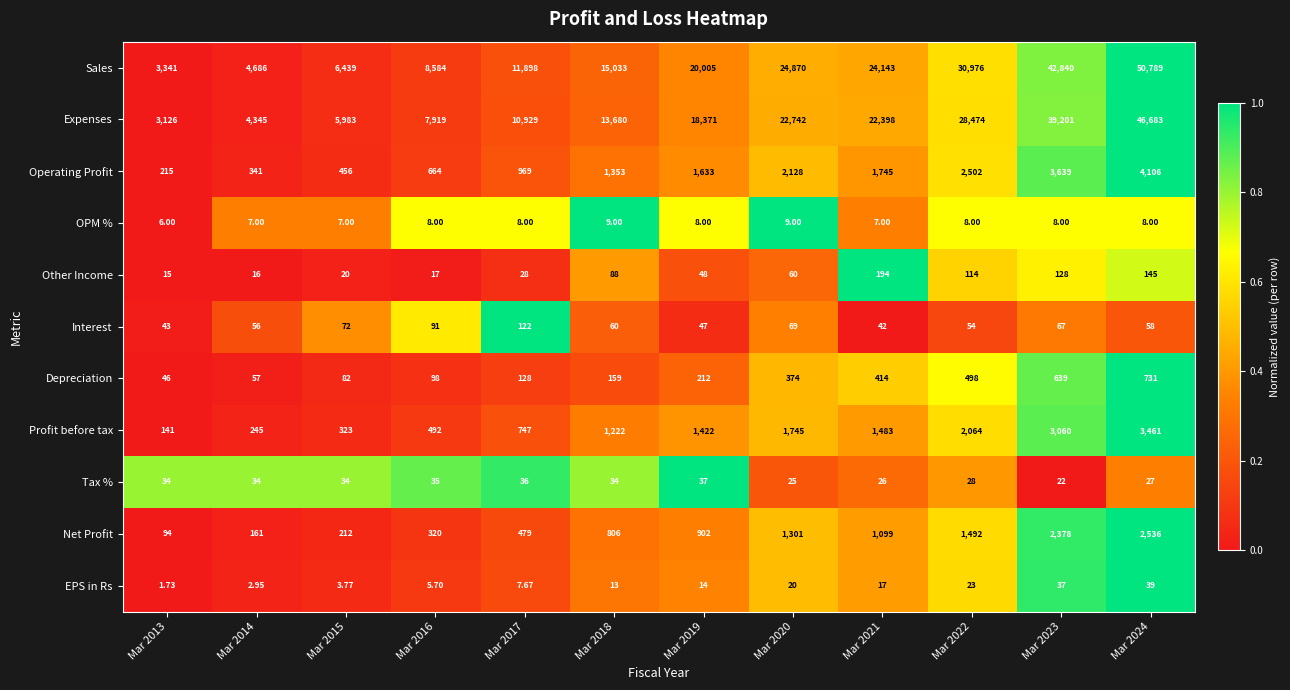

Which series has the largest total across all categories?

Sales